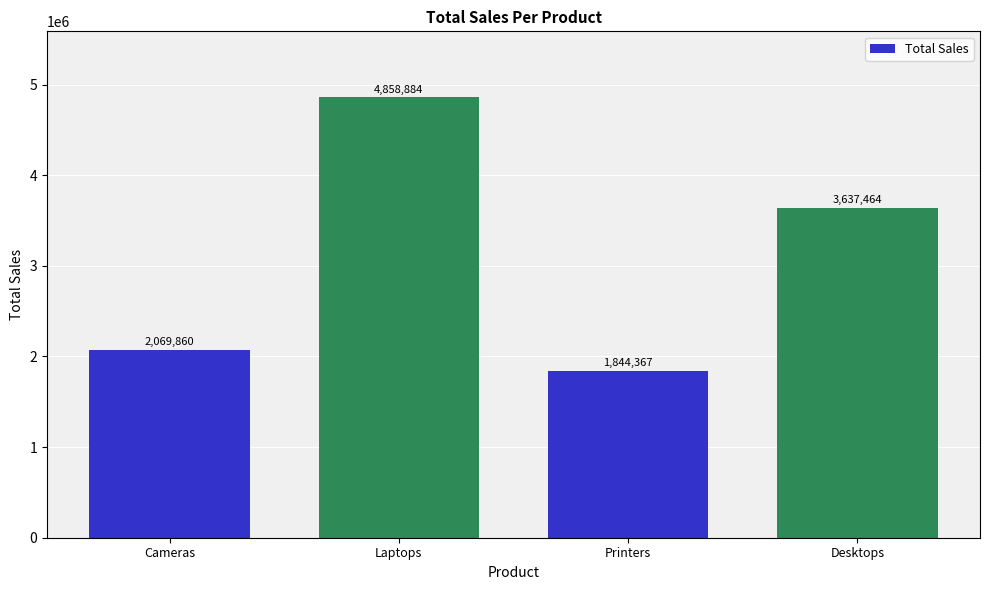

What is the label of the 2nd bar from the right?

Printers